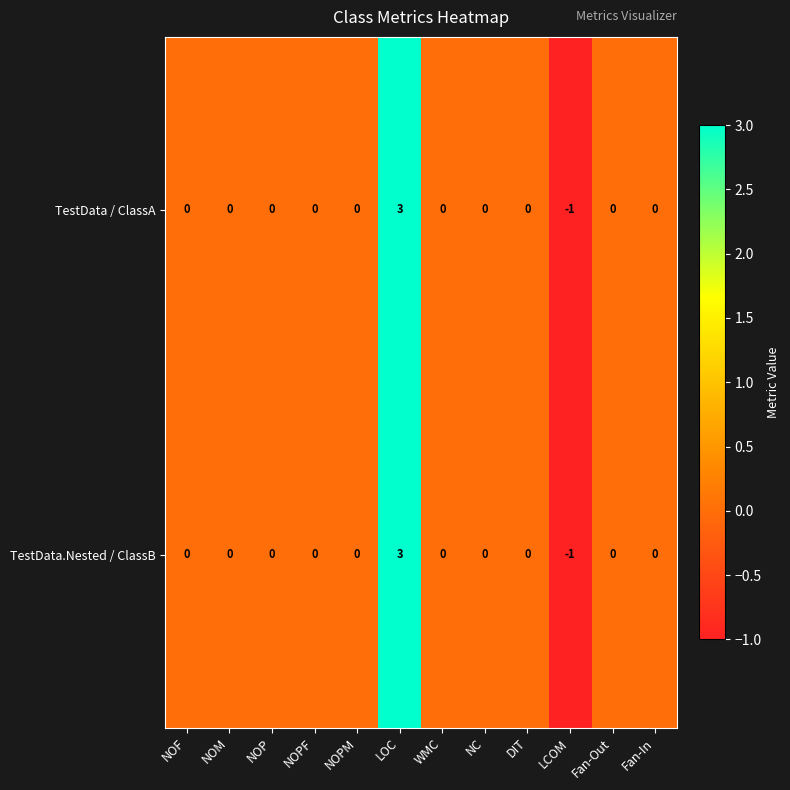

At which category is the sum across all series the highest?

LOC